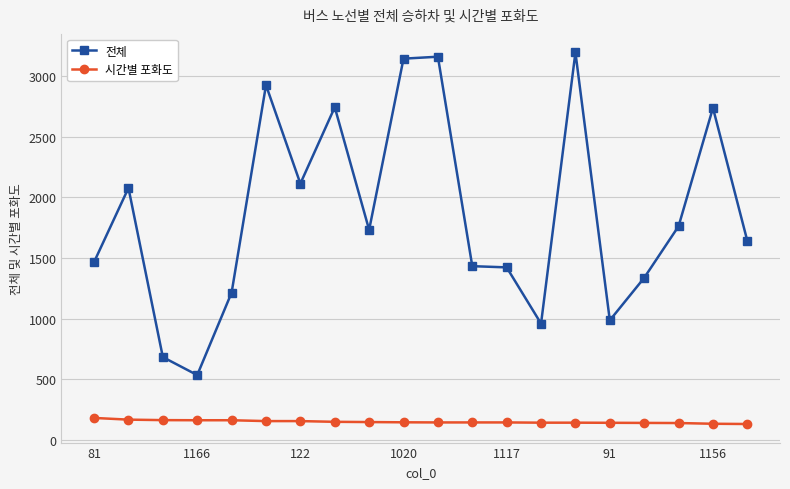

What is the average value of the 시간별 포화도 series?

151